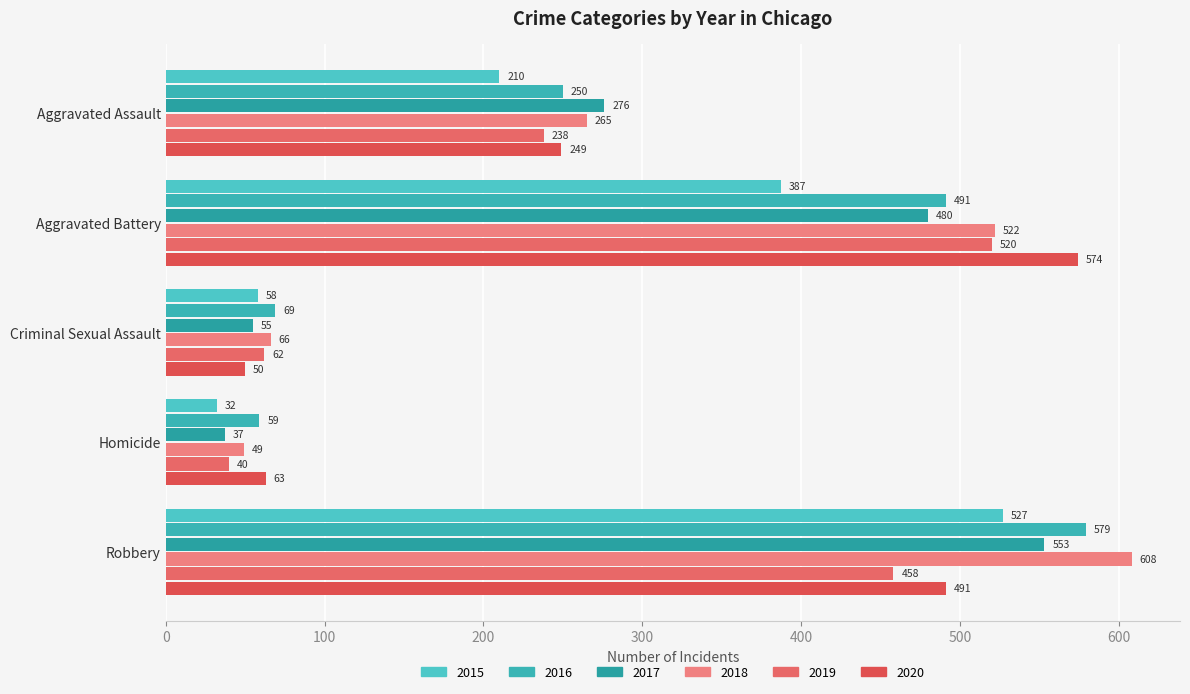

At which label does 2017 reach its minimum?

Homicide